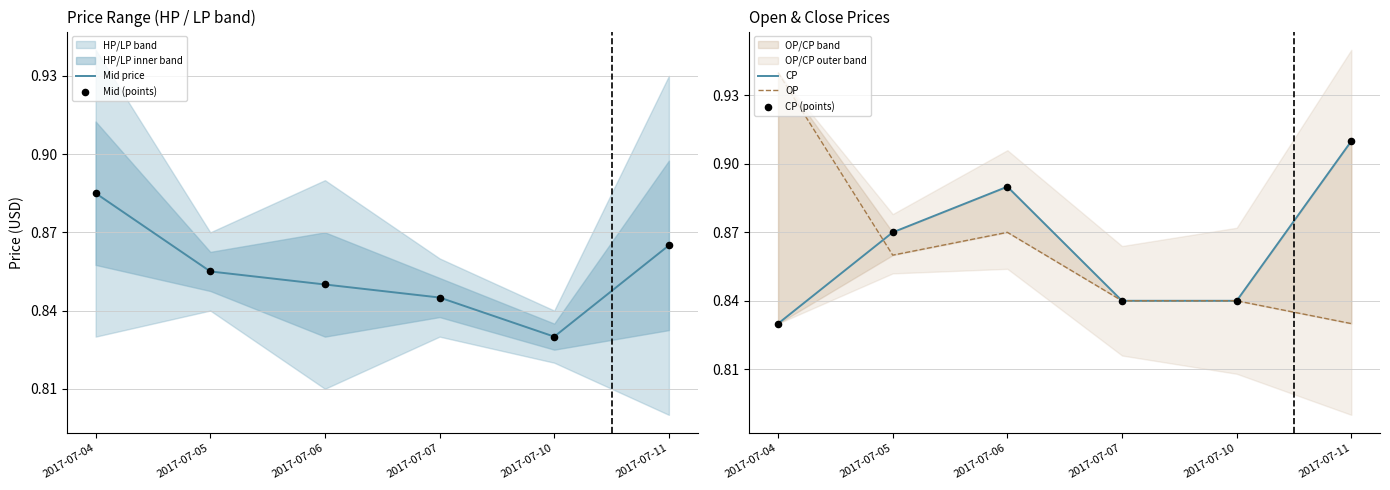

At how many categories does at least one series exceed 0?

6